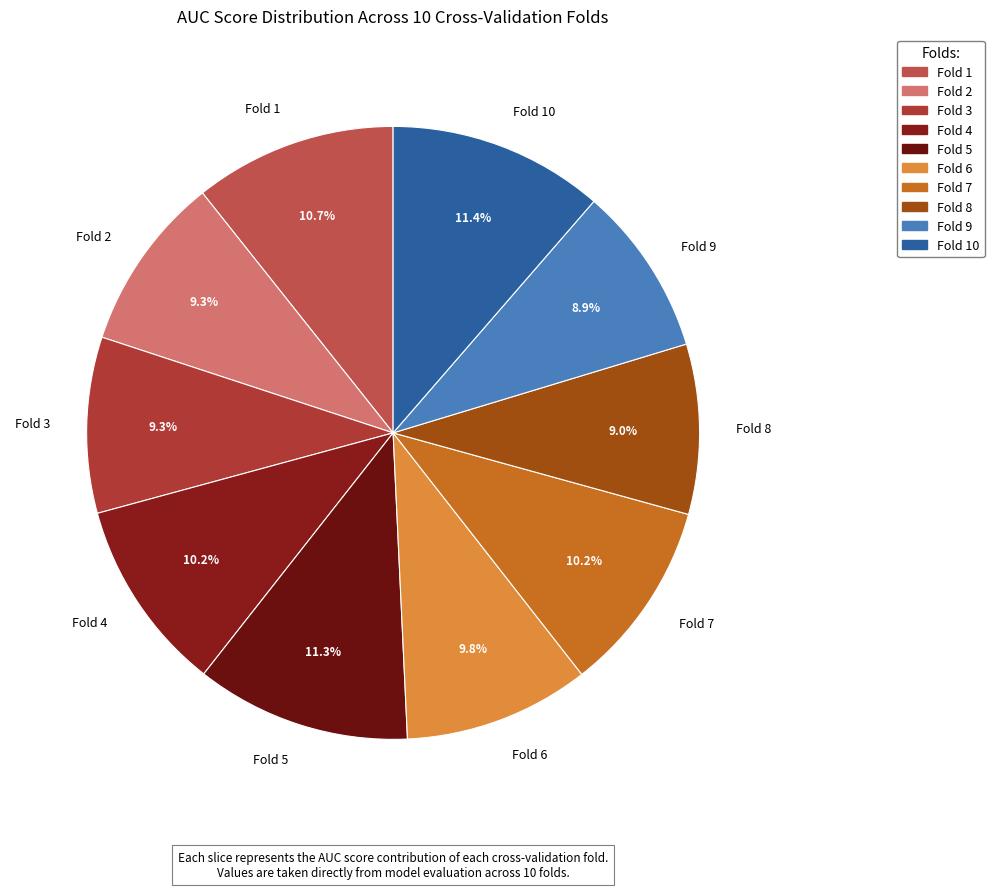

What portion of the pie excludes Fold 3?

90.7%